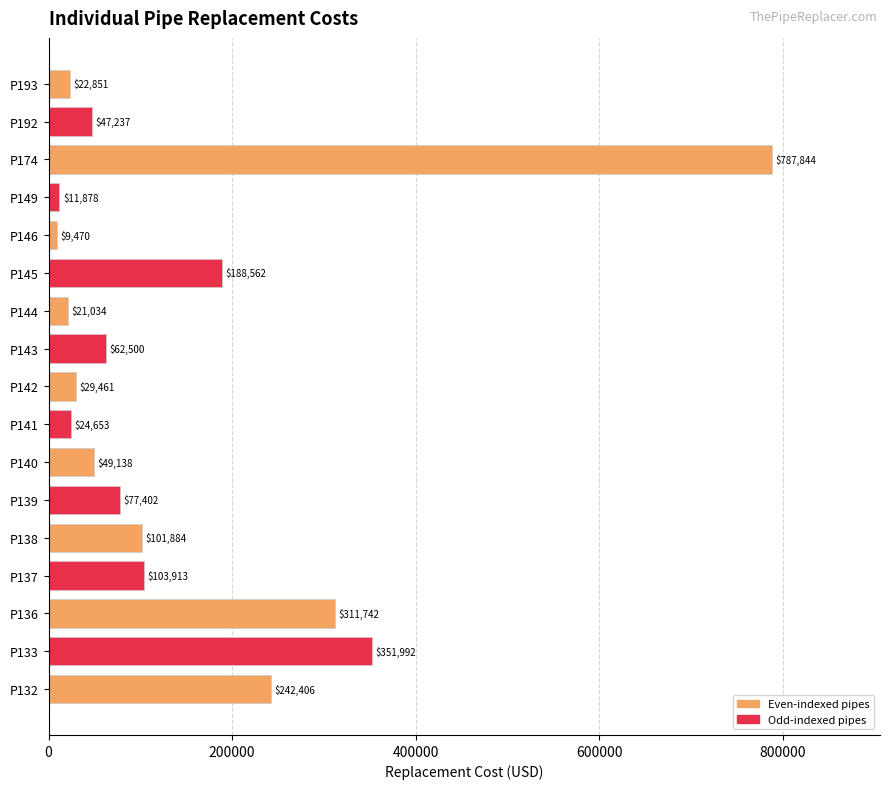

Is it true that the value at P149 is 11878.4?

True